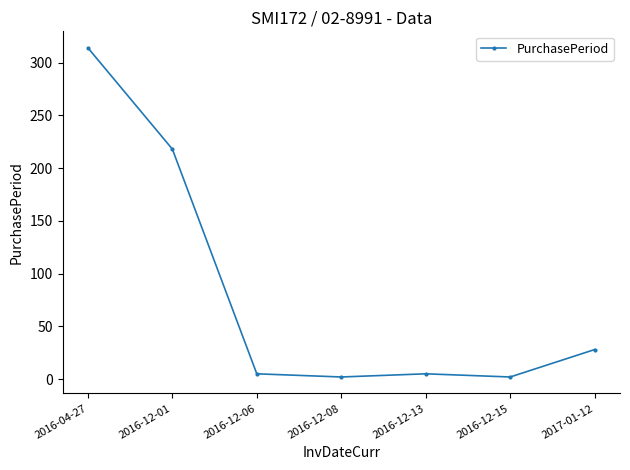

How many data points are less than 5?

2